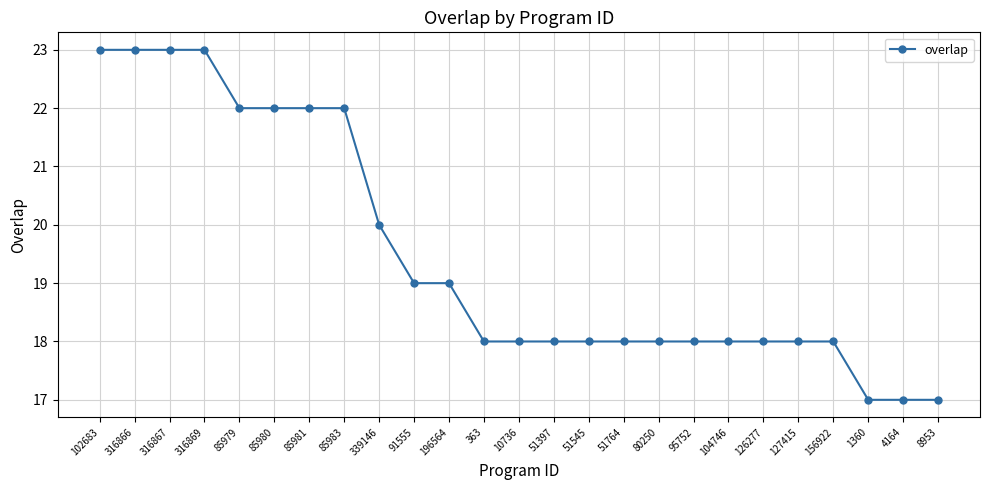

The value at 10736 is 25. True or false?

False